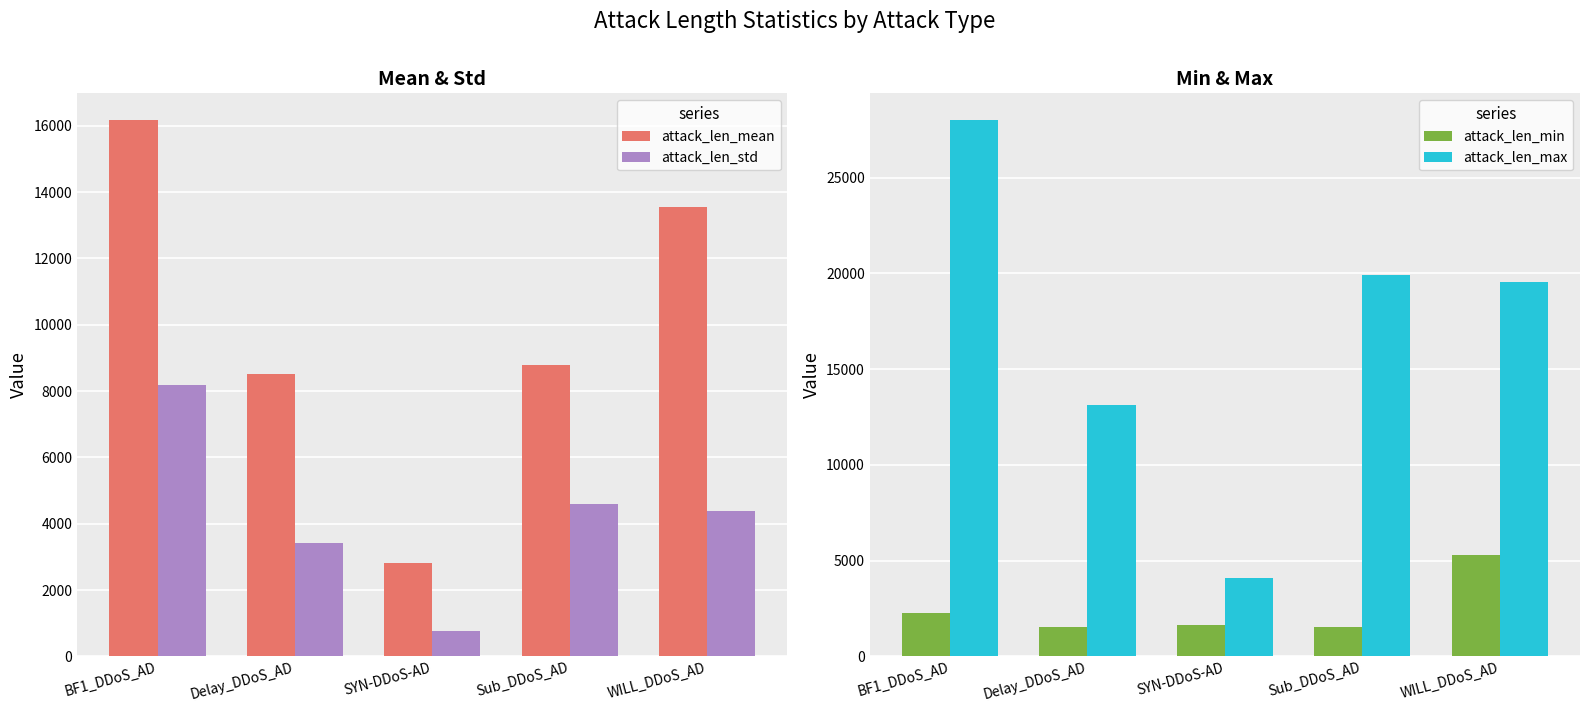

Reading left to right, transcribe all the data shown in this chart.

attack_len_mean: BF1_DDoS_AD=16172.8	Delay_DDoS_AD=8513.9	SYN-DDoS-AD=2812.3	Sub_DDoS_AD=8776.5	WILL_DDoS_AD=13553.0
attack_len_std: BF1_DDoS_AD=8188.6	Delay_DDoS_AD=3414.4	SYN-DDoS-AD=777.7	Sub_DDoS_AD=4597.0	WILL_DDoS_AD=4388.9
attack_len_min: BF1_DDoS_AD=2278.0	Delay_DDoS_AD=1510.0	SYN-DDoS-AD=1626.0	Sub_DDoS_AD=1520.0	WILL_DDoS_AD=5309.0
attack_len_max: BF1_DDoS_AD=28005.0	Delay_DDoS_AD=13118.0	SYN-DDoS-AD=4098.0	Sub_DDoS_AD=19891.0	WILL_DDoS_AD=19560.0